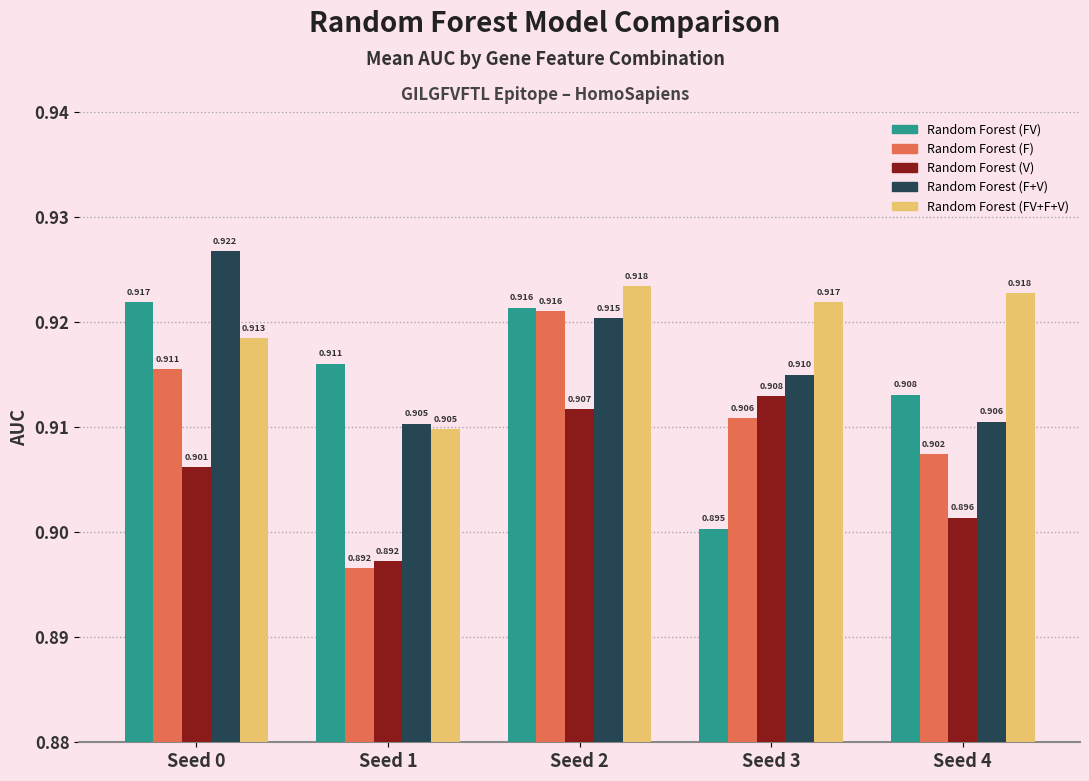

Reading left to right, what are all the values shown in this chart?

Random Forest (FV): 0.9	0.9	0.9	0.9	0.9
Random Forest (F): 0.9	0.9	0.9	0.9	0.9
Random Forest (V): 0.9	0.9	0.9	0.9	0.9
Random Forest (F+V): 0.9	0.9	0.9	0.9	0.9
Random Forest (FV+F+V): 0.9	0.9	0.9	0.9	0.9